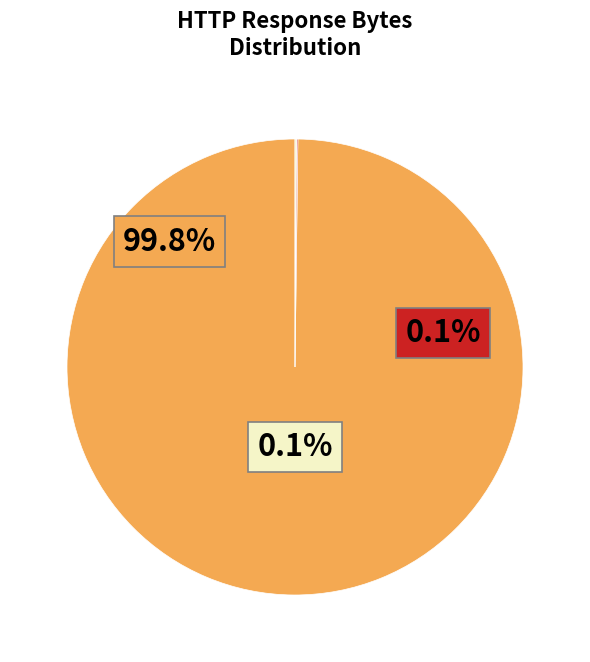

How many segments does this pie chart have?

3